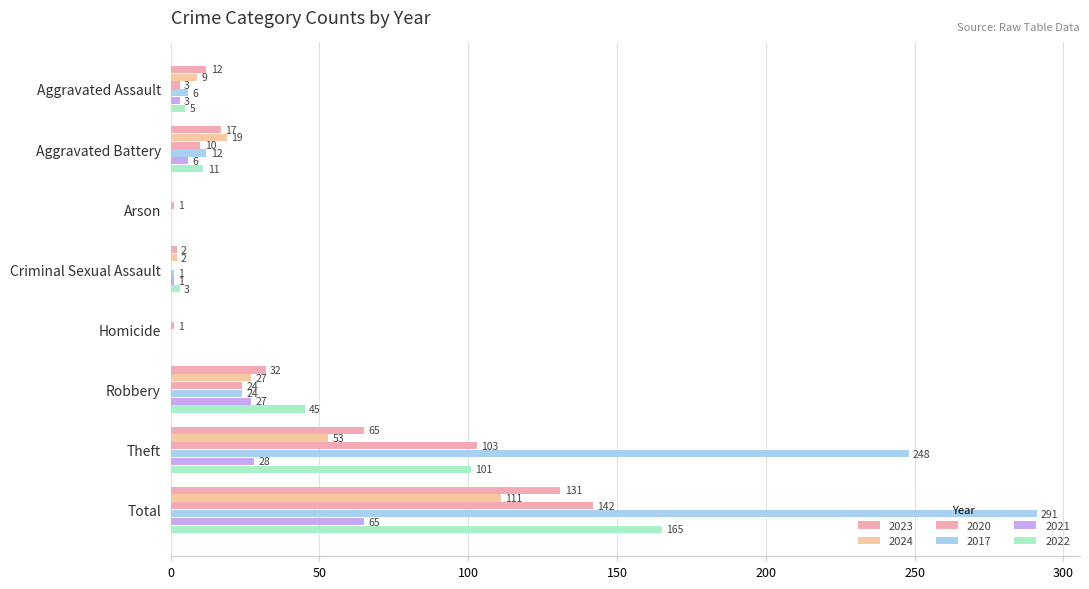

Count the number of categories in the chart.

8